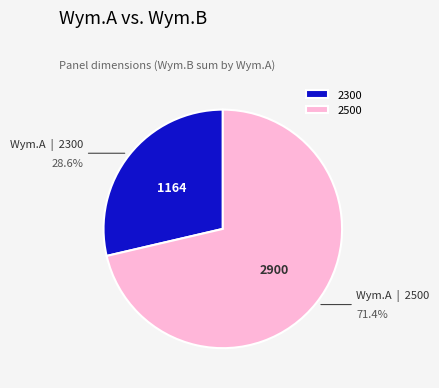

Is there a majority slice in this chart?

Yes